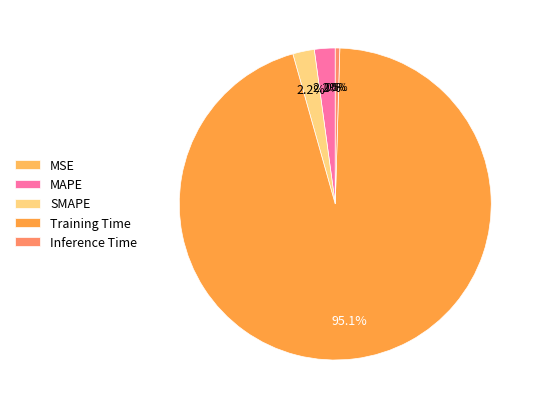

Rank the categories by value from highest to lowest.

Training Time, SMAPE, MAPE, Inference Time, MSE